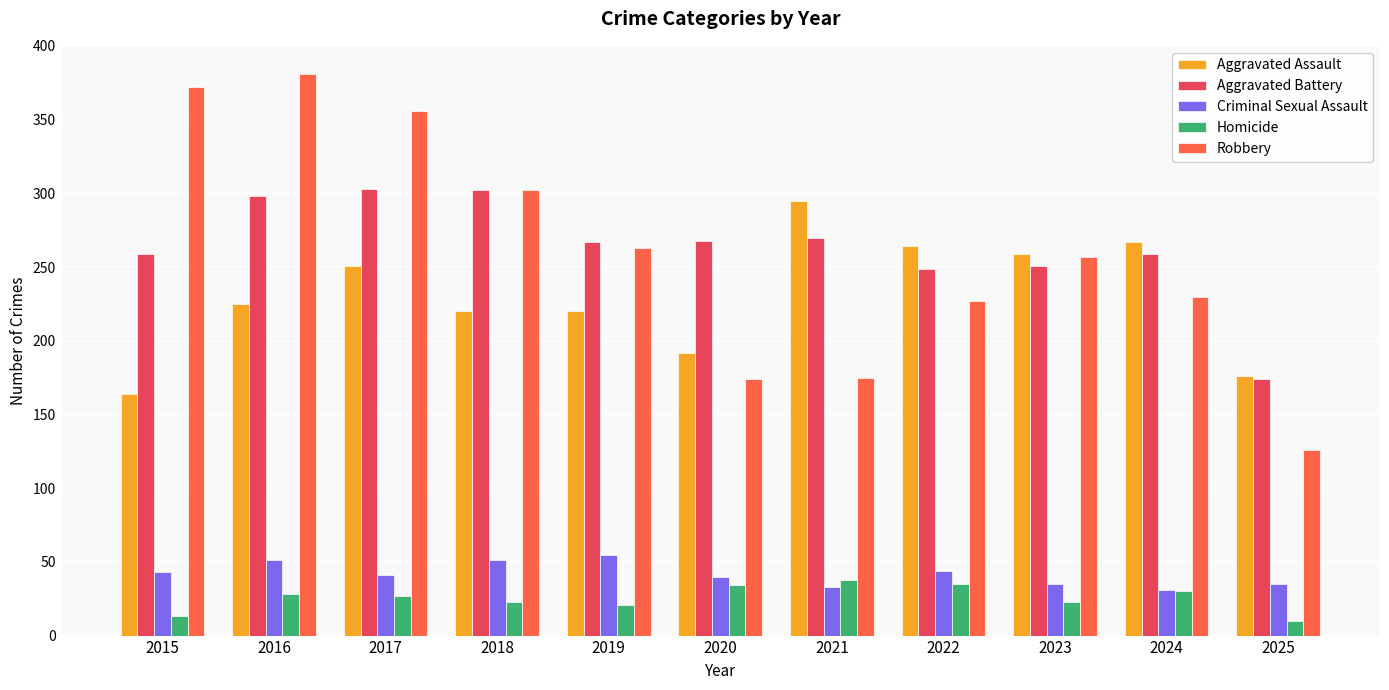

How many series are shown in this chart?

5